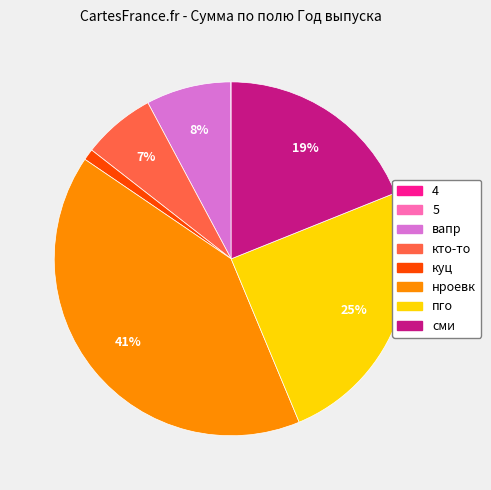

Is the sum of пго and сми greater than half?

No